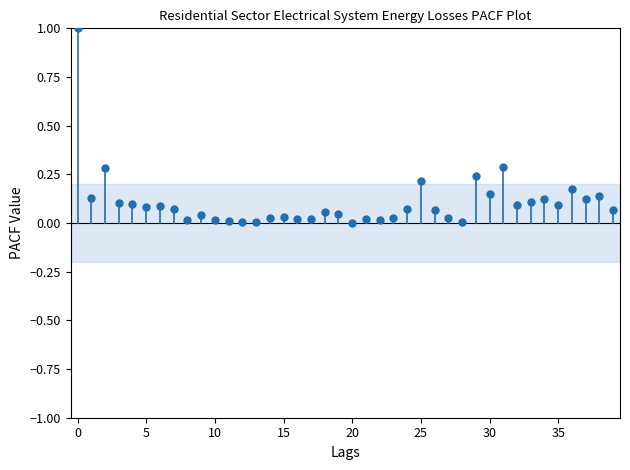

What is the range of Y values (max minus min)?

1.0